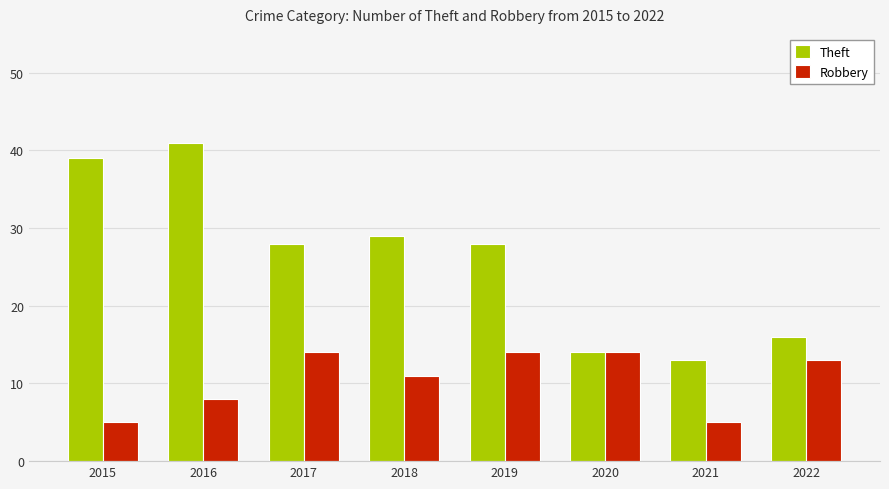

What is the maximum value shown in the chart?

41